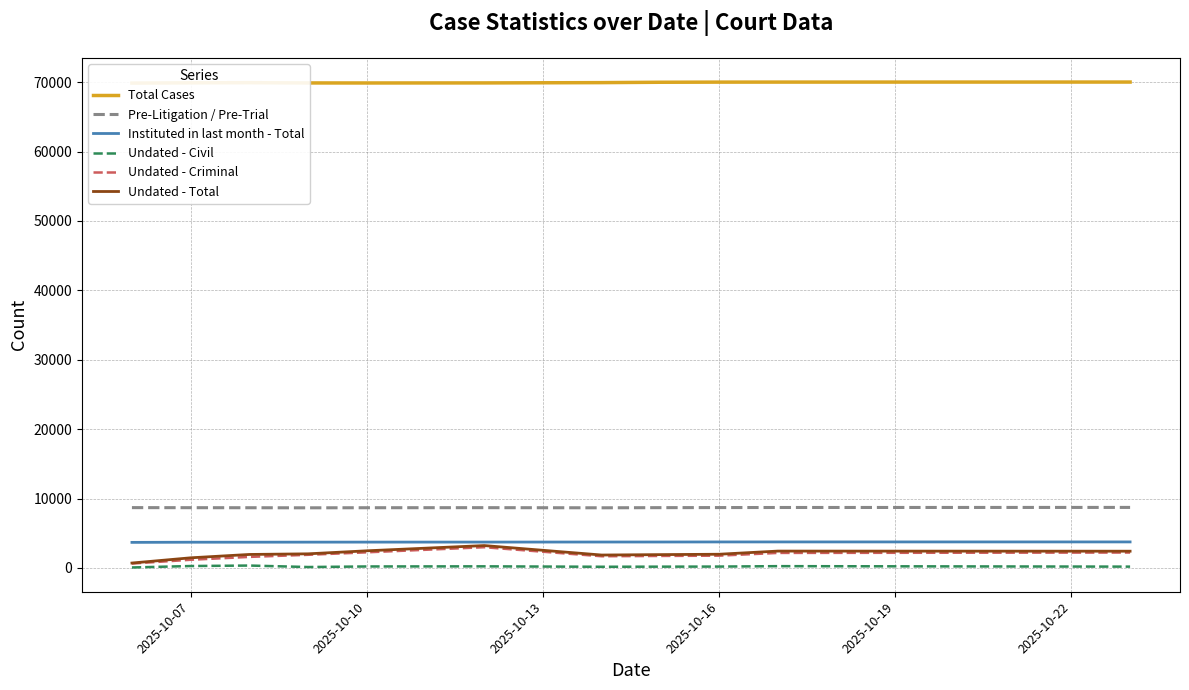

What is the sum of all Instituted in last month - Total values?

41066